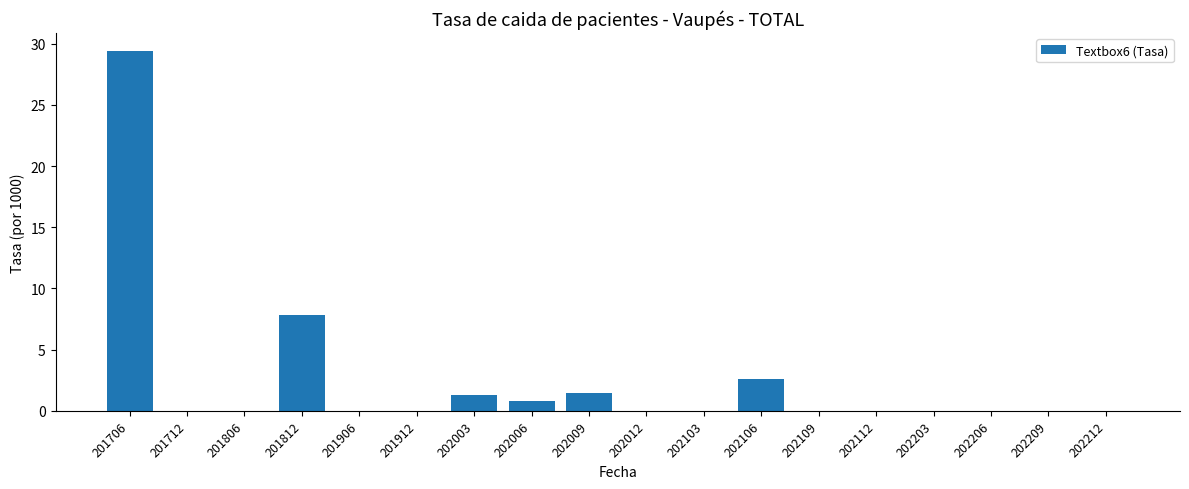

Count the number of data series in this chart.

1